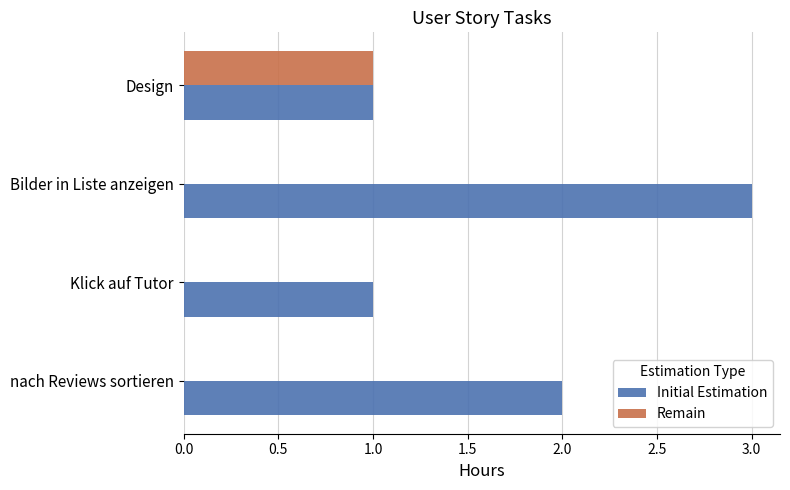

What is the sum of the Initial Estimation values at Klick auf Tutor and nach Reviews sortieren?

3